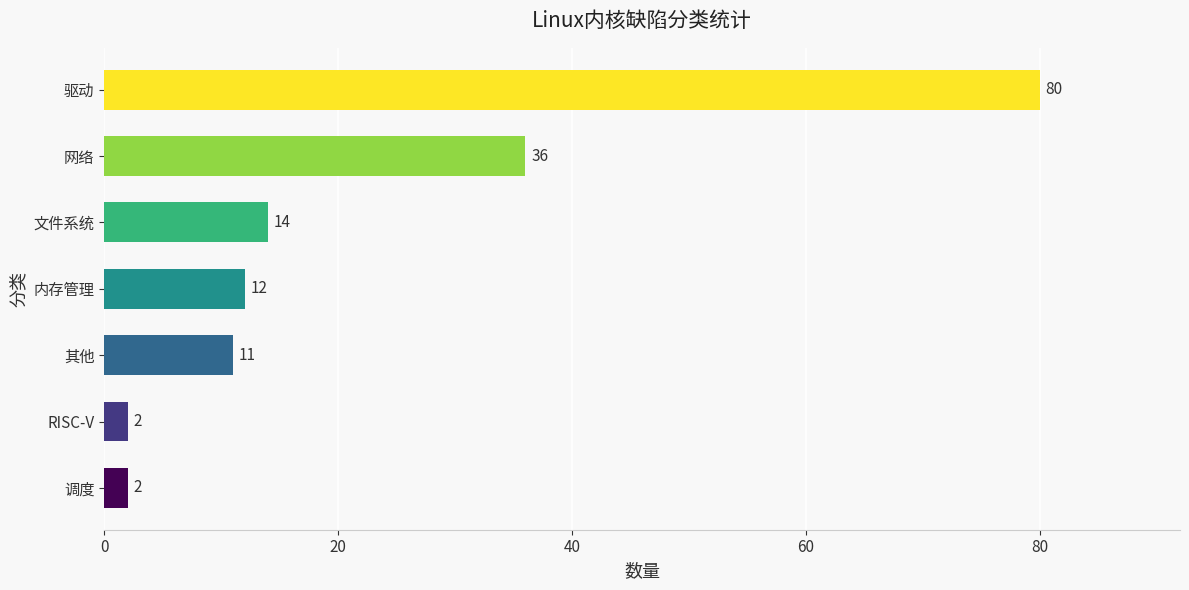

Reading bottom to top, list all the values displayed in this chart.

调度=2	RISC-V=2	其他=11	内存管理=12	文件系统=14	网络=36	驱动=80